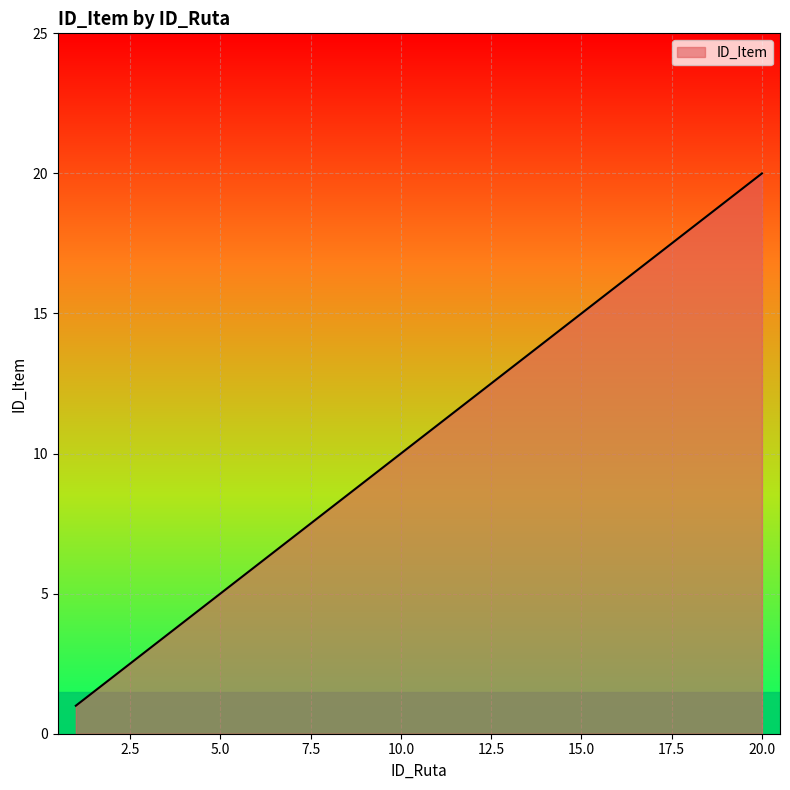

Reading right to left, transcribe all the data shown in this chart.

20	19	18	17	16	15	14	13	12	11	10	9	8	7	6	5	4	3	2	1